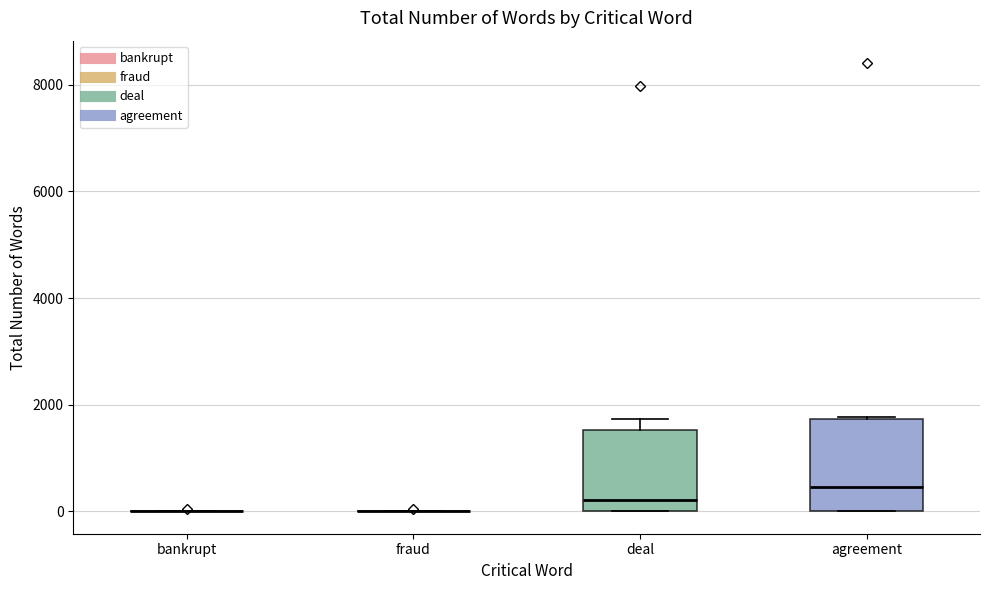

Where is the lower edge of the box for deal on the y-axis? The values are not printed on the chart, so give them approximately, as read against the axis.

0